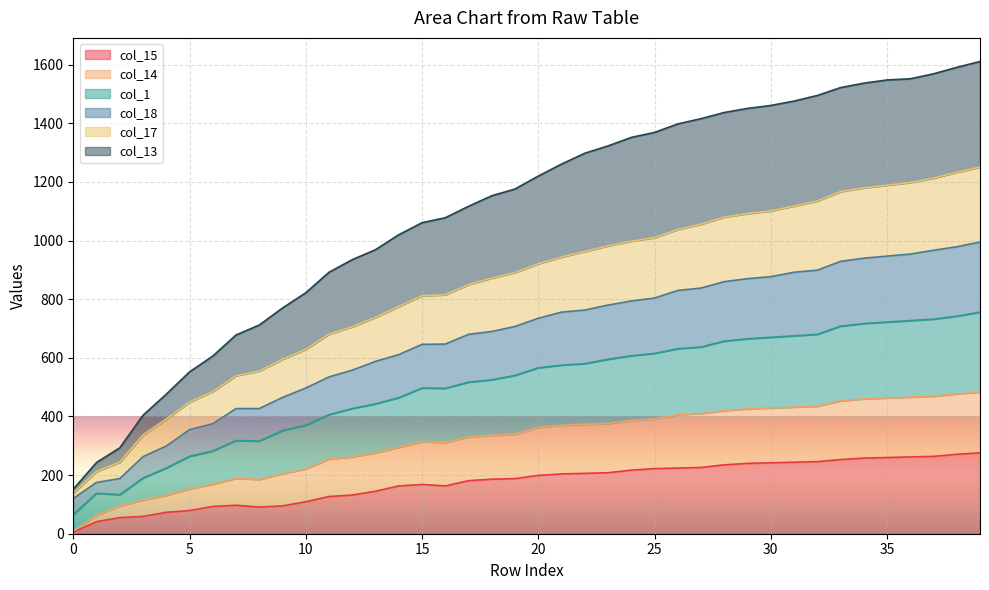

What are all the series names shown in the legend?

col_15, col_14, col_1, col_18, col_17, col_13